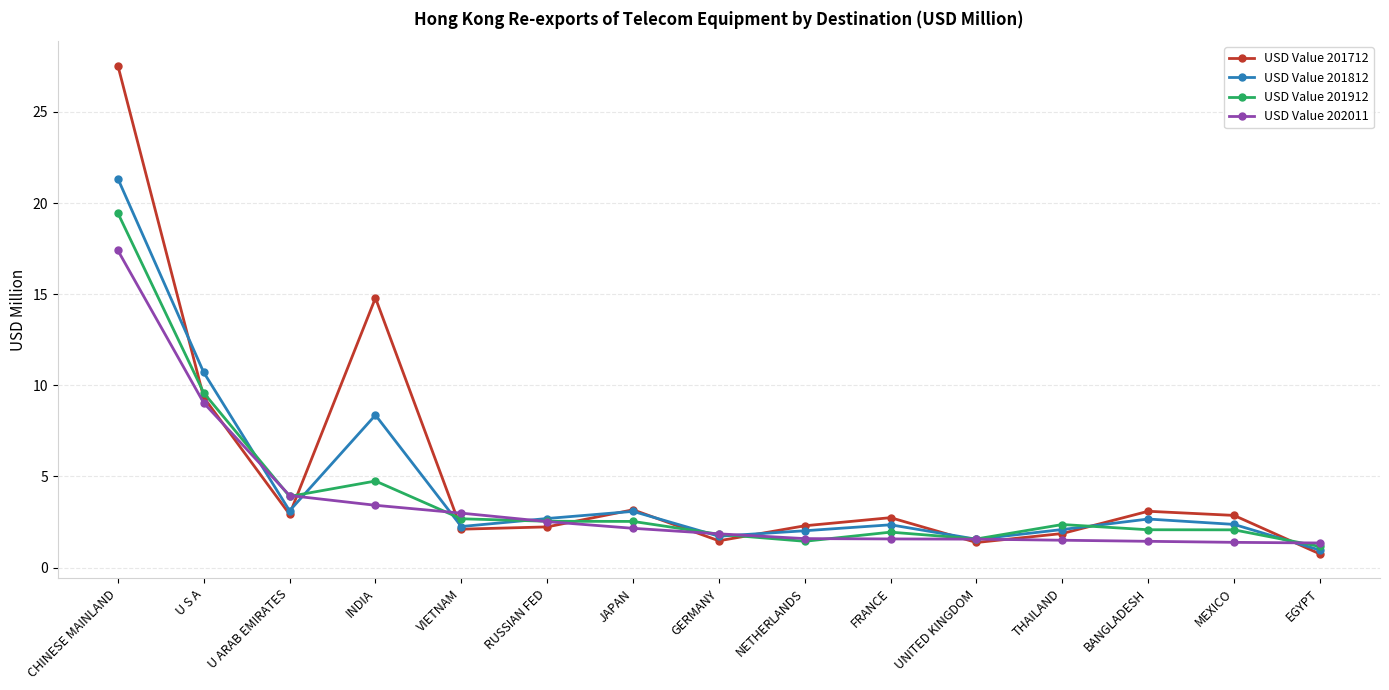

At which label does USD Value 201912 reach its peak?

CHINESE MAINLAND